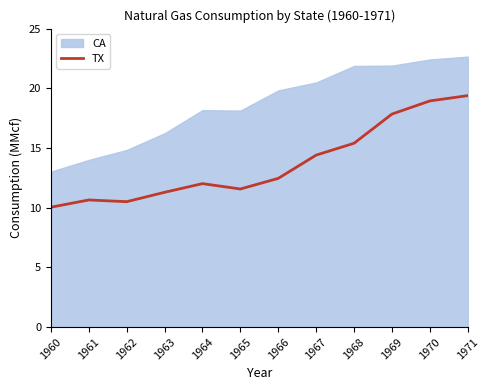

How many categories are shown in the chart?

12